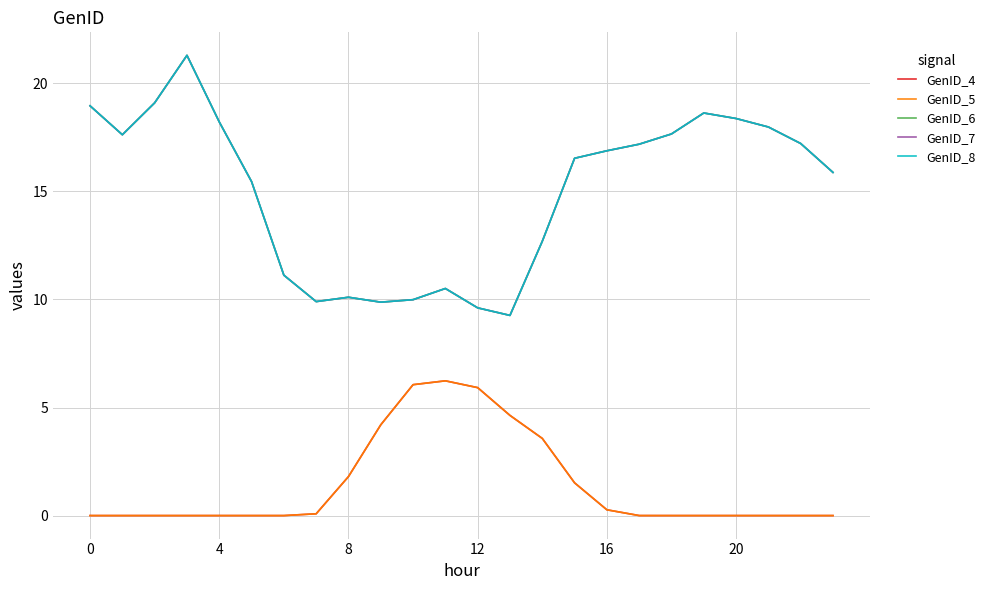

Does the chart have visible grid lines?

Yes